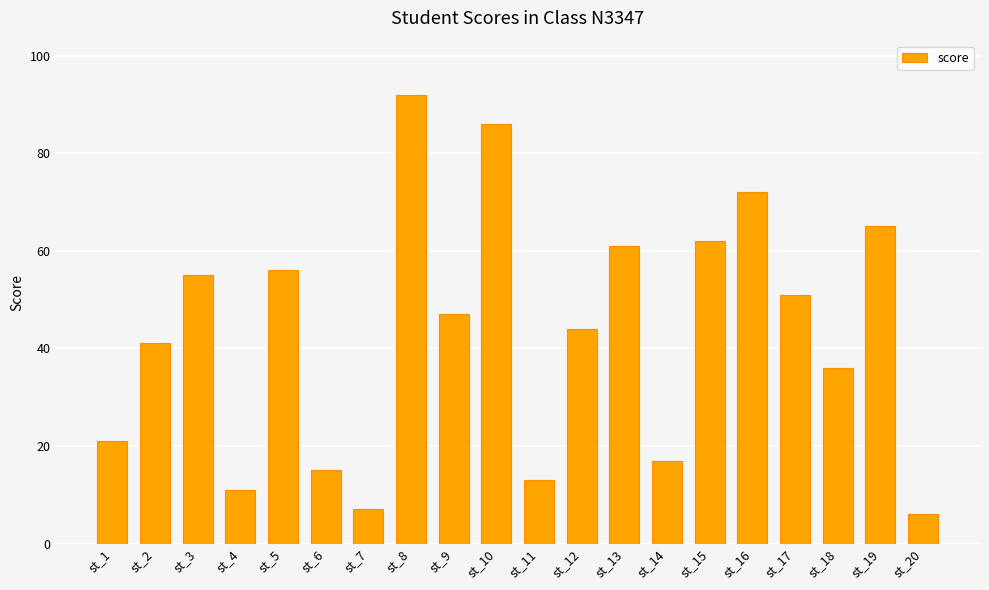

Reading left to right, list all the values displayed in this chart.

21	41	55	11	56	15	7	92	47	86	13	44	61	17	62	72	51	36	65	6